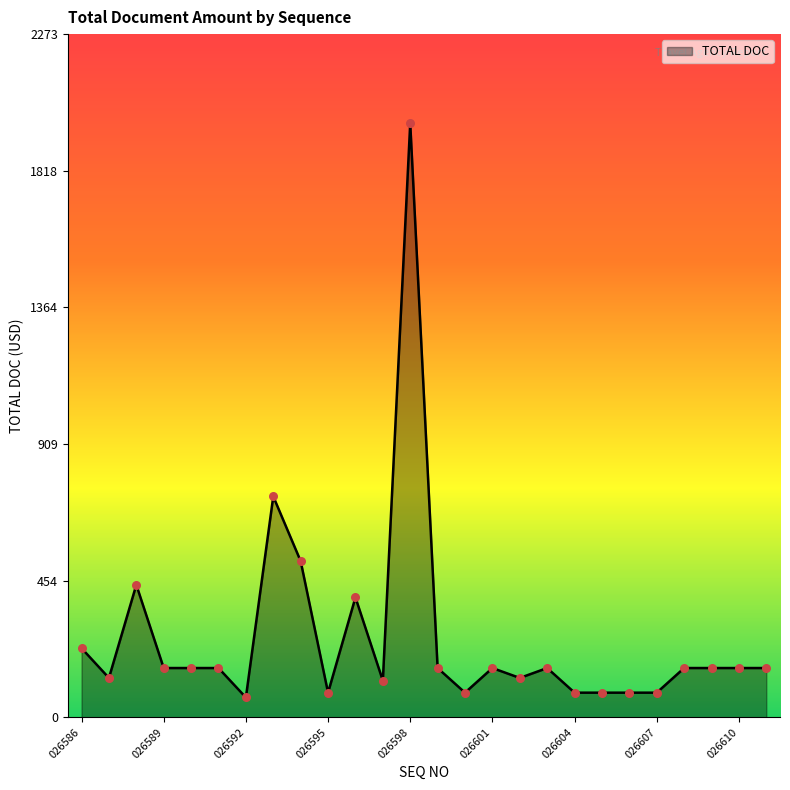

What is the minimum value shown in the chart?

66.0